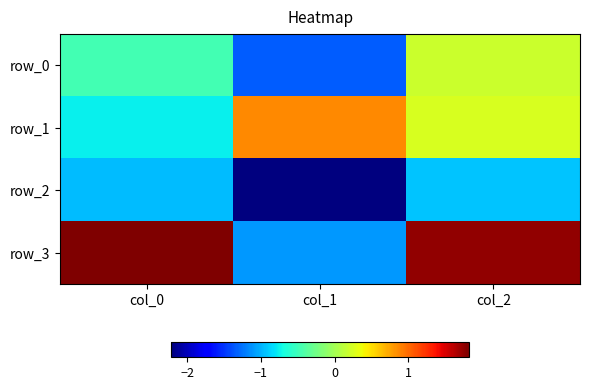

What is the sum of all row_0 values?

-1.6